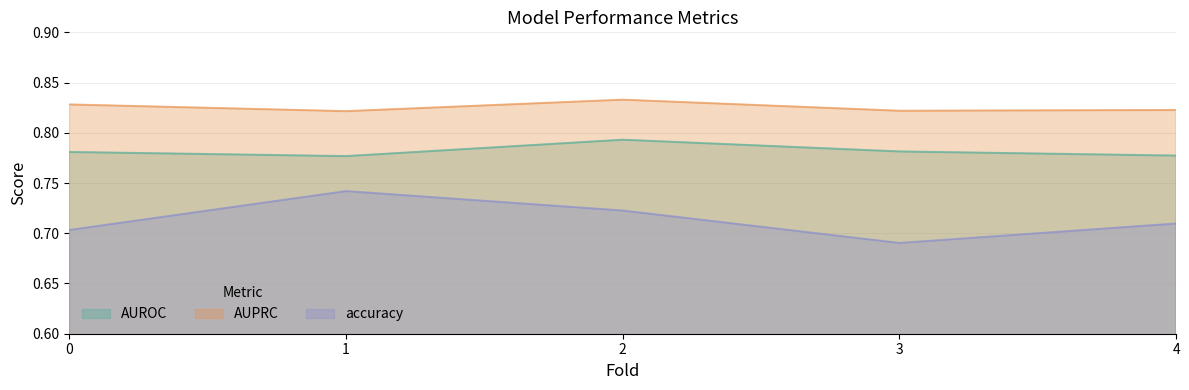

Rank the categories by AUPRC value from lowest to highest.

1, 3, 4, 0, 2